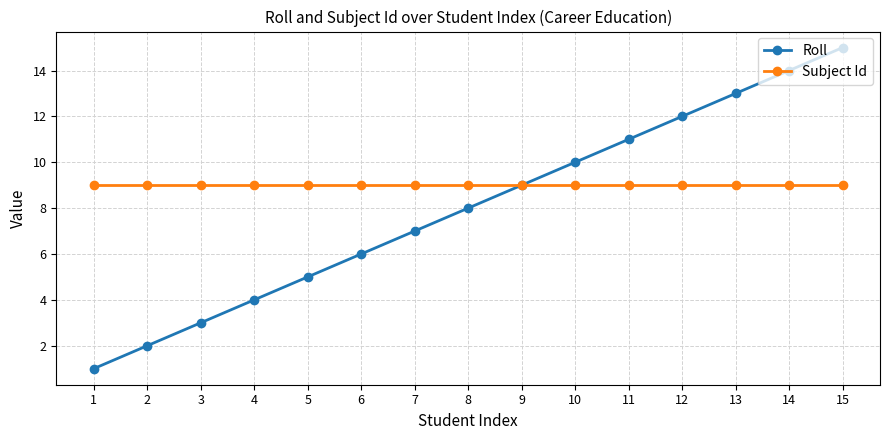

Which series has the widest spread of values?

Roll